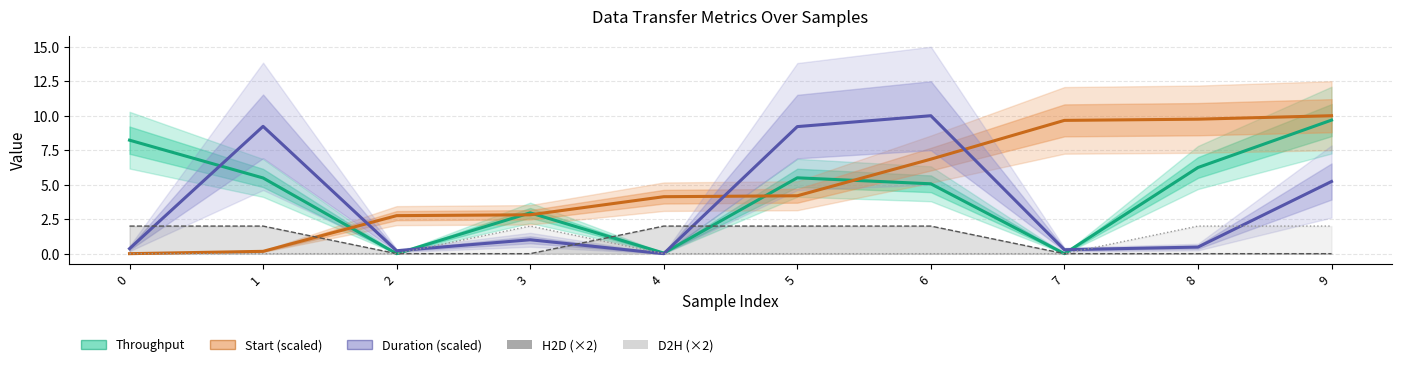

How many lines are shown in the chart?

5